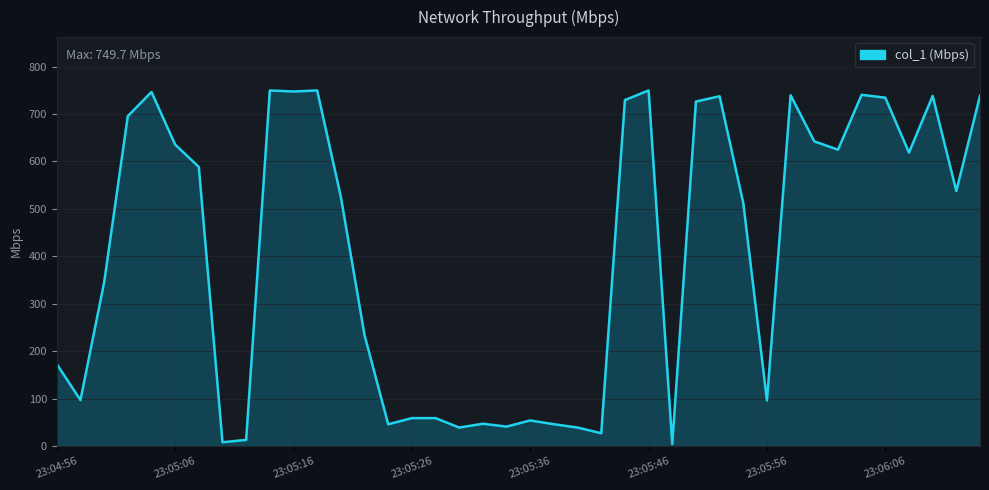

What is the difference between the maximum and minimum values?

745.7